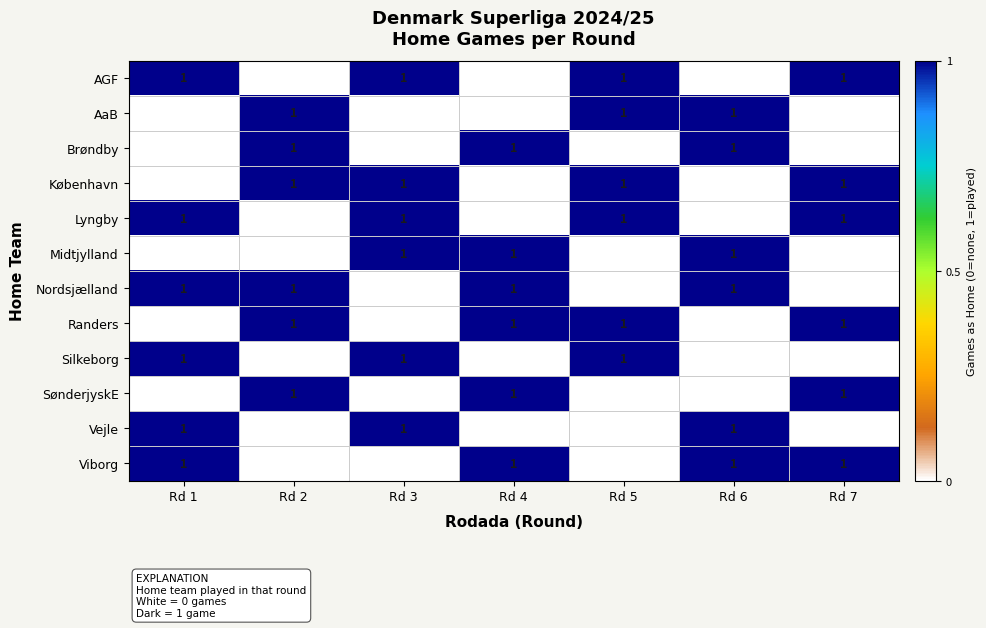

What is the spread (max minus min) of values at Rd 2?

1